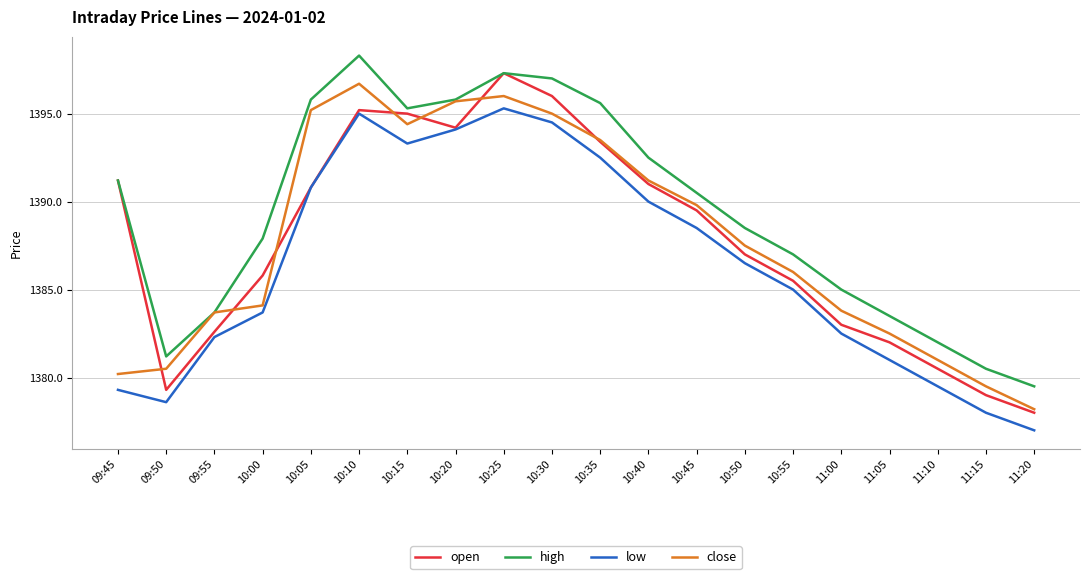

Is it true that low equals 1394.1 at 10:20?

True